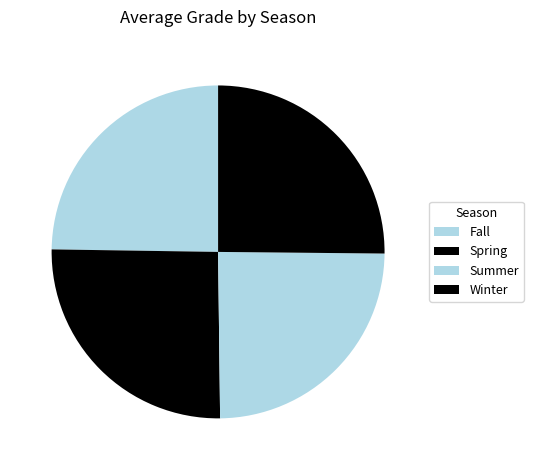

True or false: Fall accounts for 11% of the total.

False